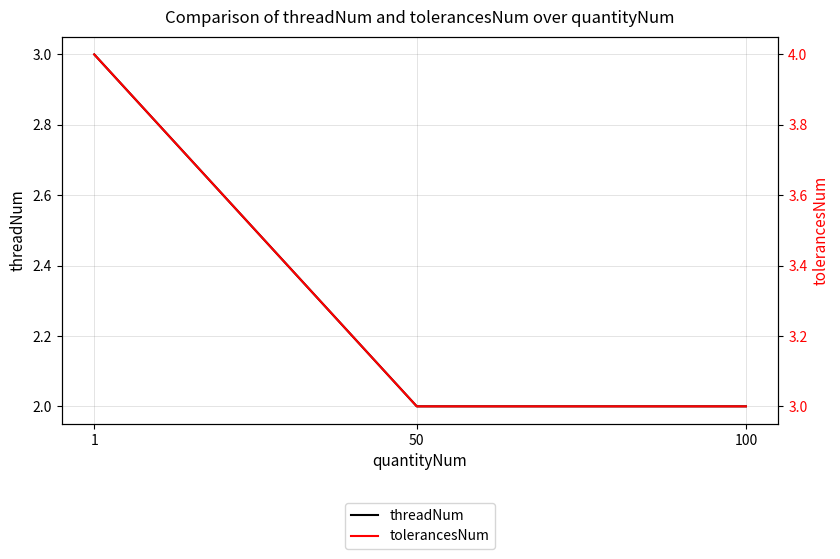

Is this an area chart (filled region under the line)?

No